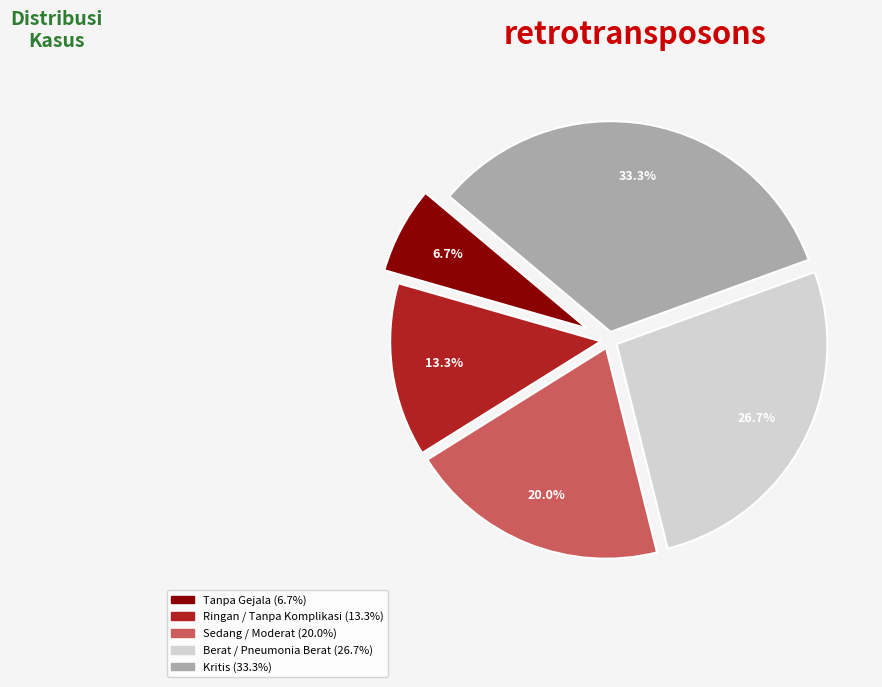

To the nearest percent, what is the combined percentage of Ringan / Tanpa Komplikasi and Sedang / Moderat?

33%